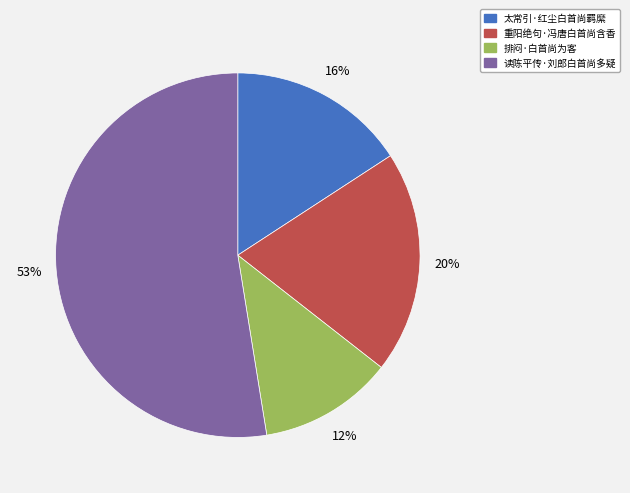

Which category has the biggest portion of the pie?

读陈平传·刘郎白首尚多疑